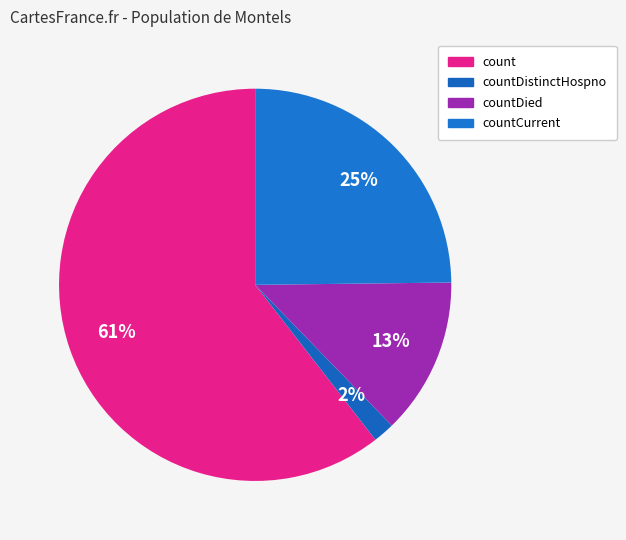

Between countDied and count, which is larger?

count